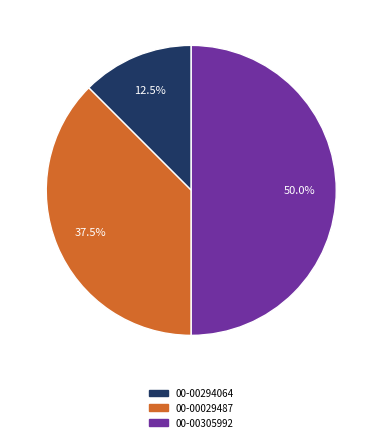

Which category has the smallest portion of the pie?

00-00294064